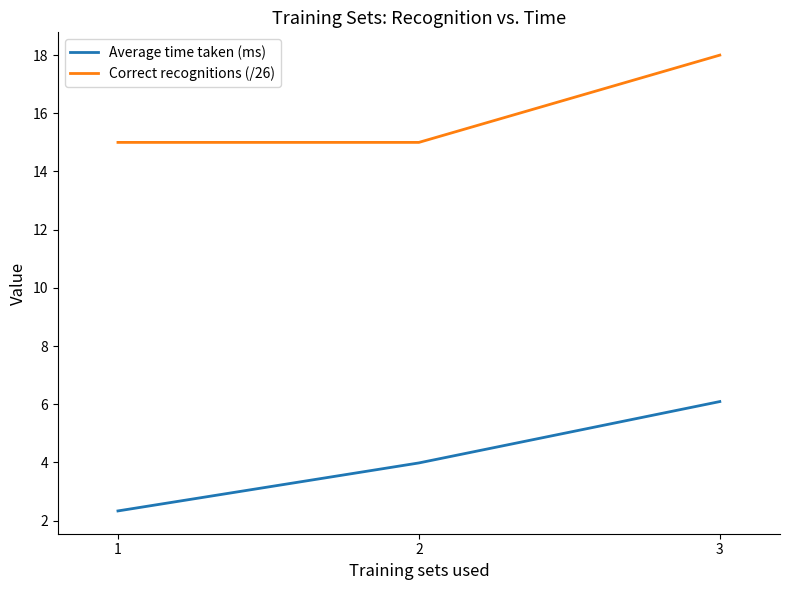

Reading left to right, extract all data points from this chart.

Average time taken (ms): 2.3	4.0	6.1
Correct recognitions (/26): 15.0	15.0	18.0